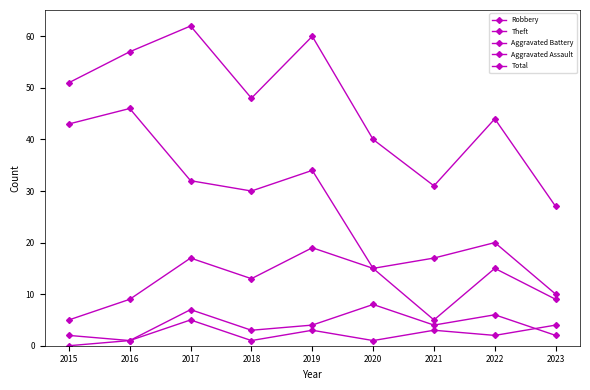

What is the maximum value shown in the chart?

62